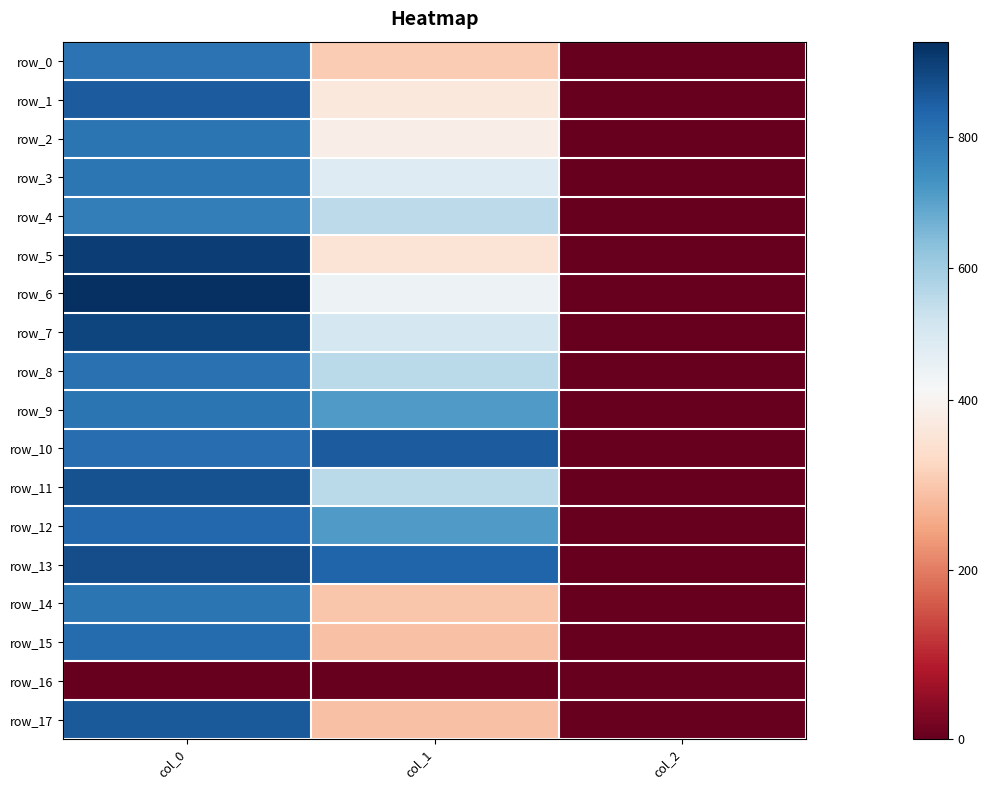

Between col_1 and col_0, which is larger?

col_0